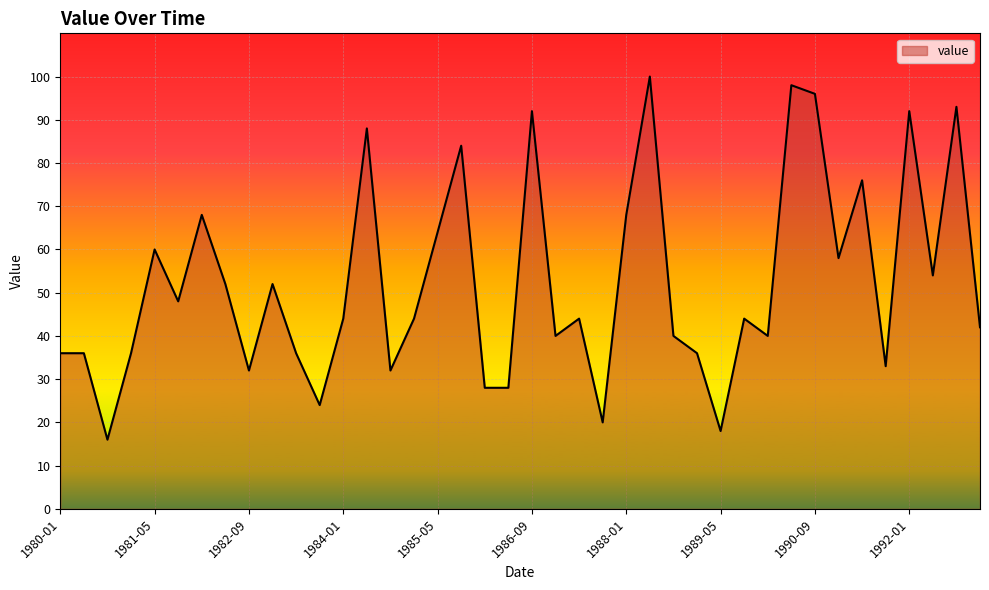

How many lines are shown in the chart?

1